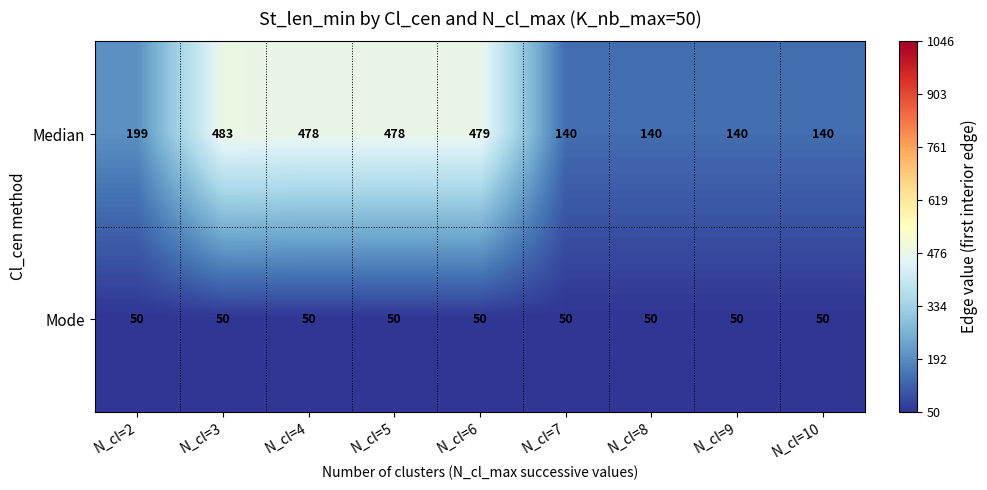

Which series has the widest spread of values?

Median